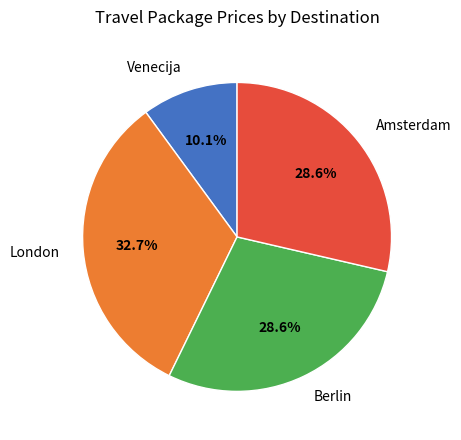

Is it true that London is 33% of the pie?

True